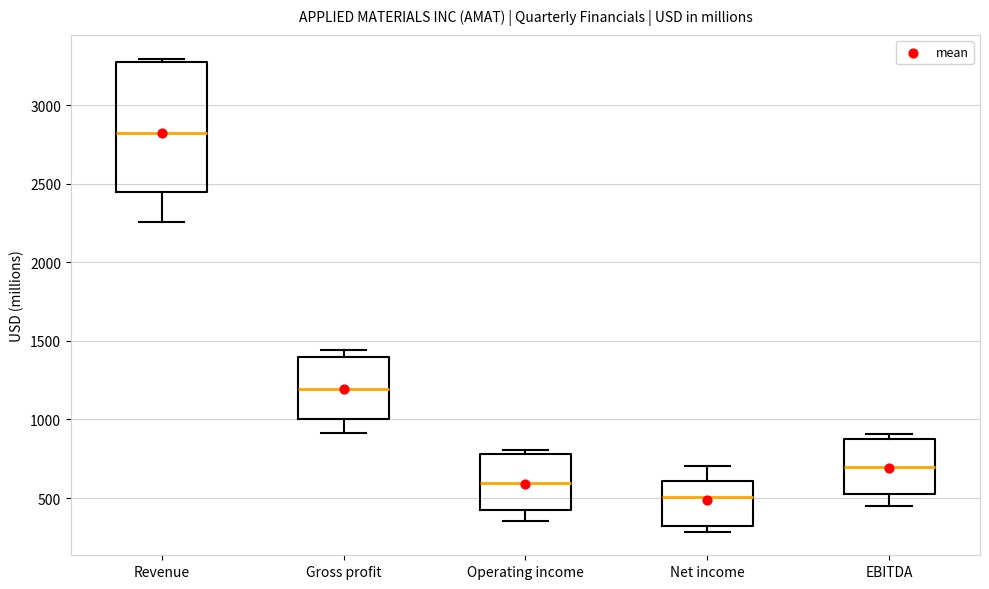

Which box has the highest median line?

Revenue